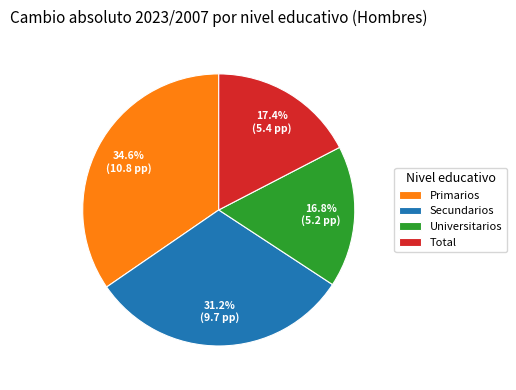

The Primarios slice represents 48% of the pie. True or false?

False